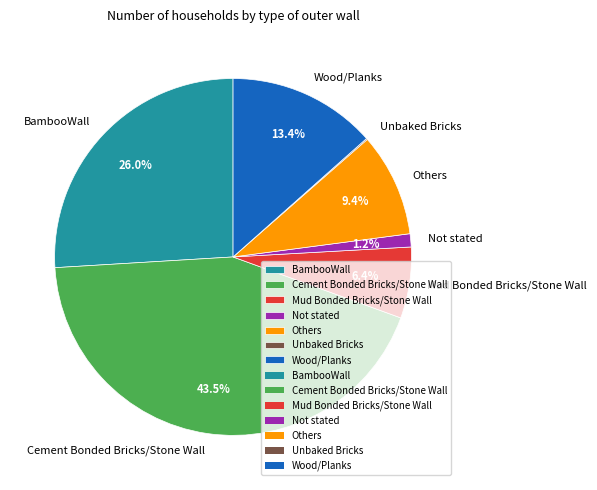

Which slice is the largest?

Cement Bonded Bricks/Stone Wall